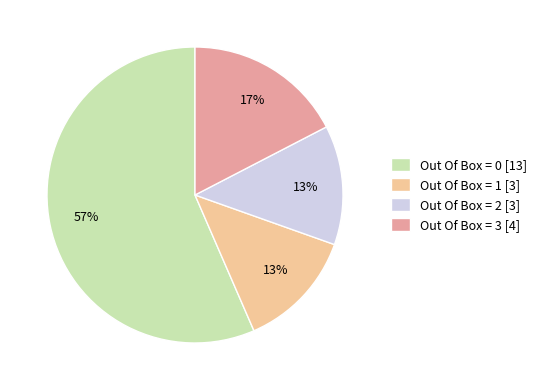

How many segments does this pie chart have?

4